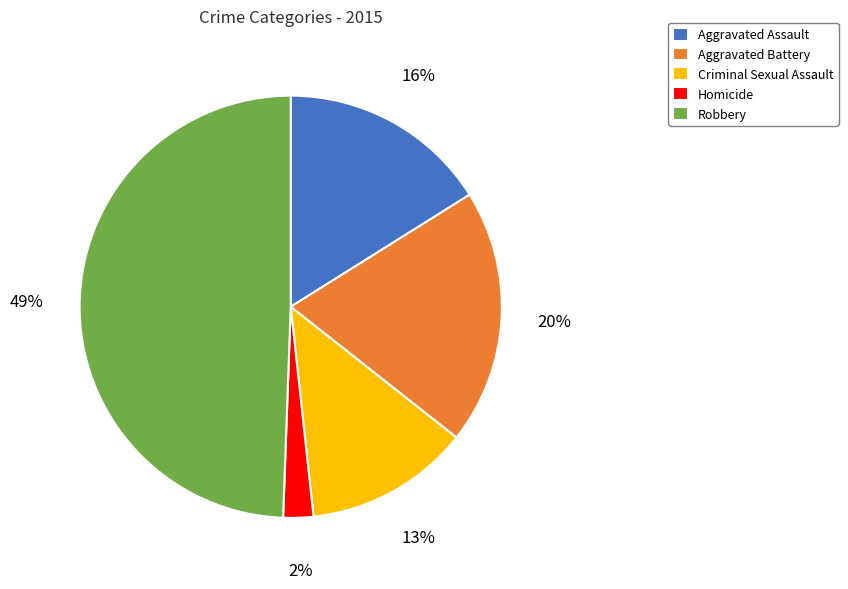

Which has a higher value, Criminal Sexual Assault or Aggravated Assault?

Aggravated Assault